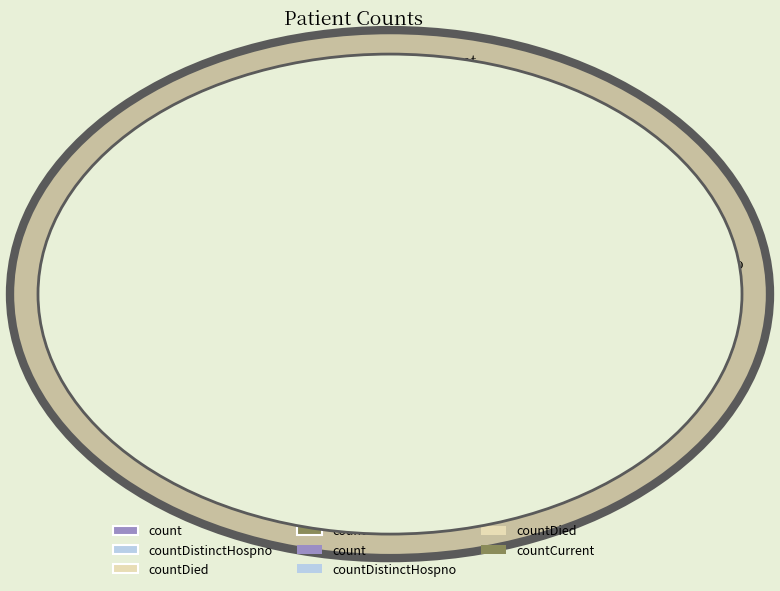

What percentage do countDied and count together represent?

95.3%